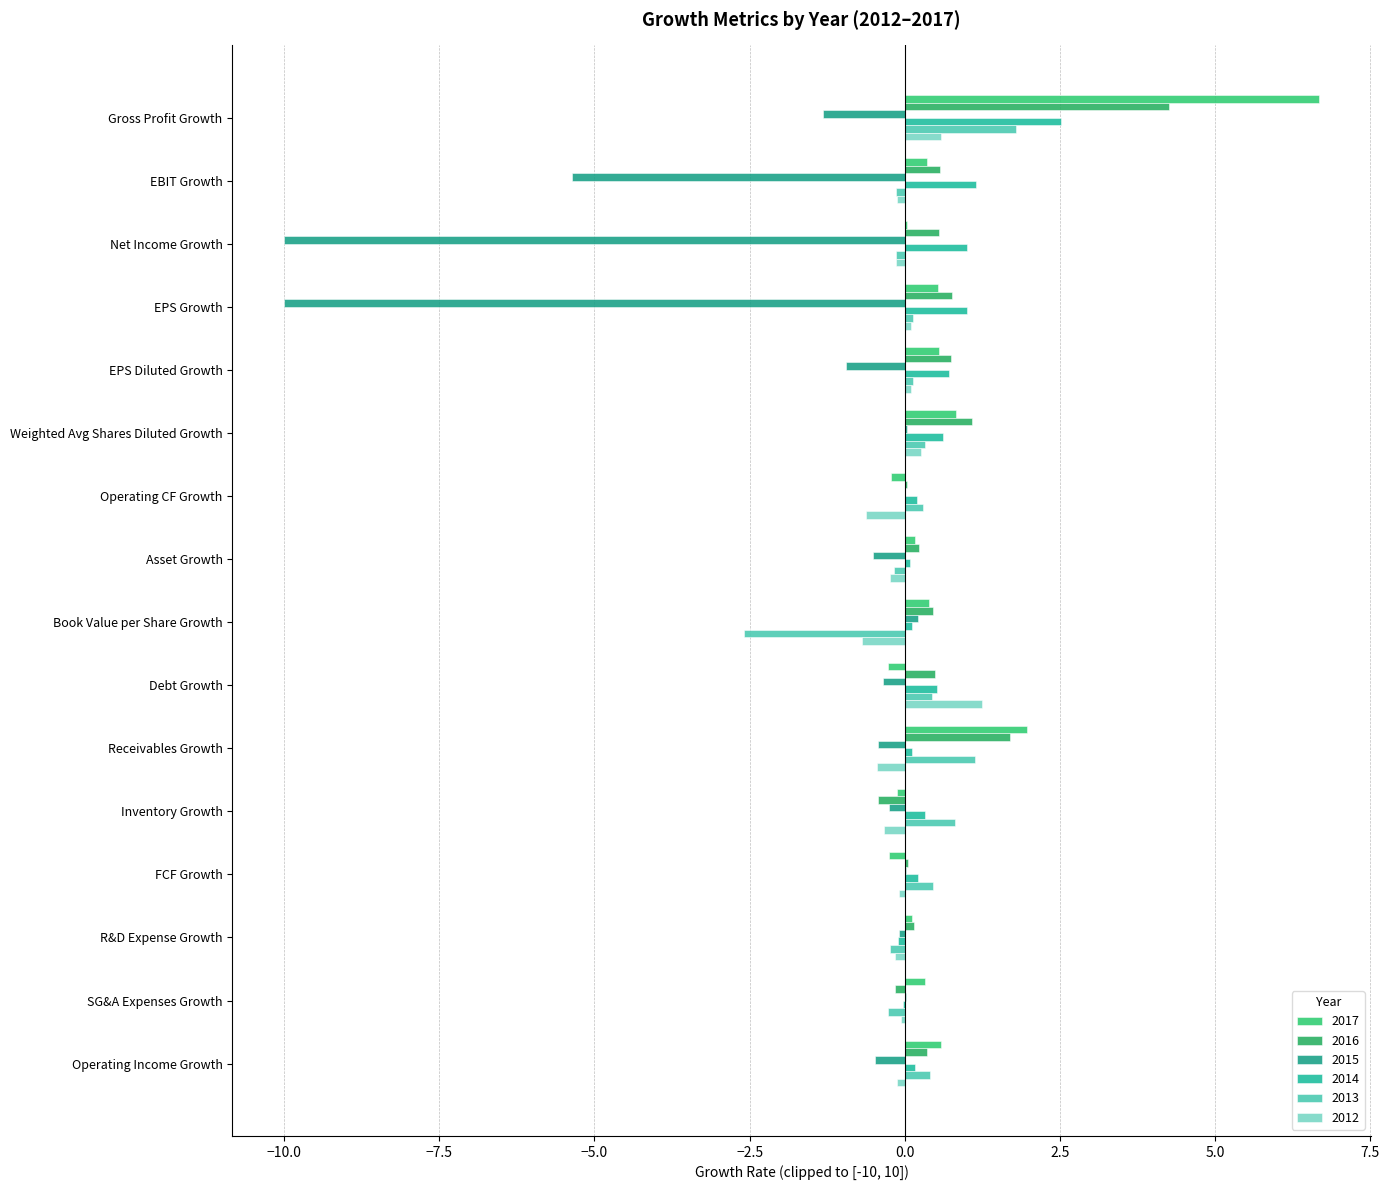

What is the minimum value for 2017?

-0.3